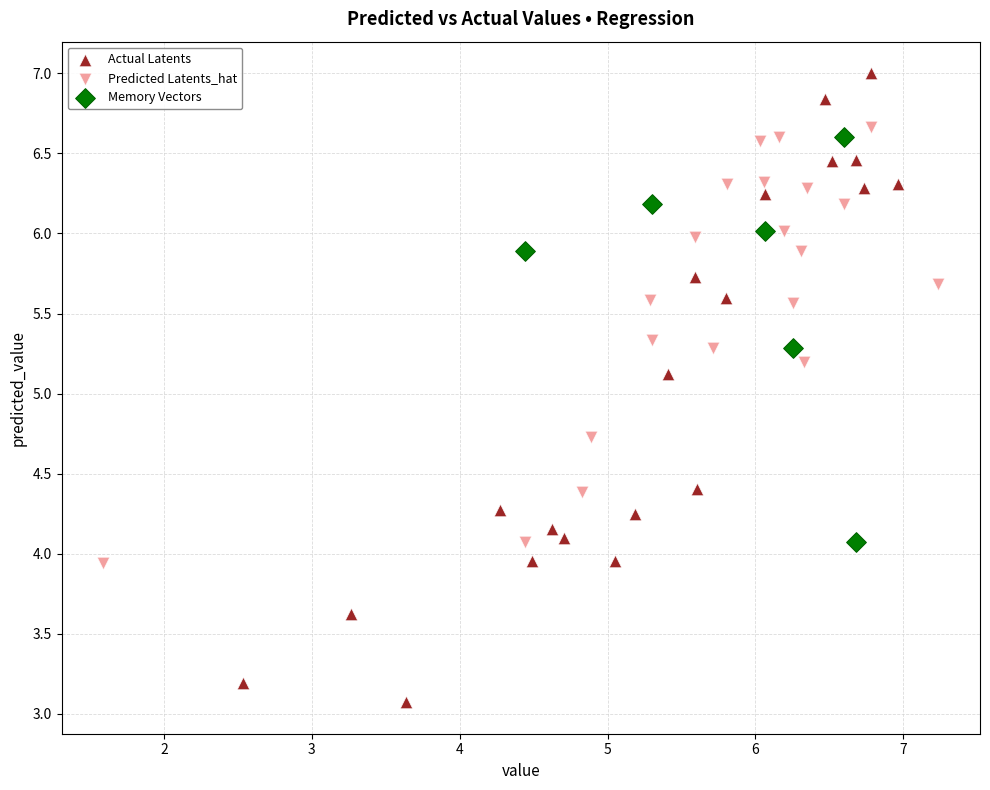

Which series has the largest Y range (max minus min)?

Actual Latents